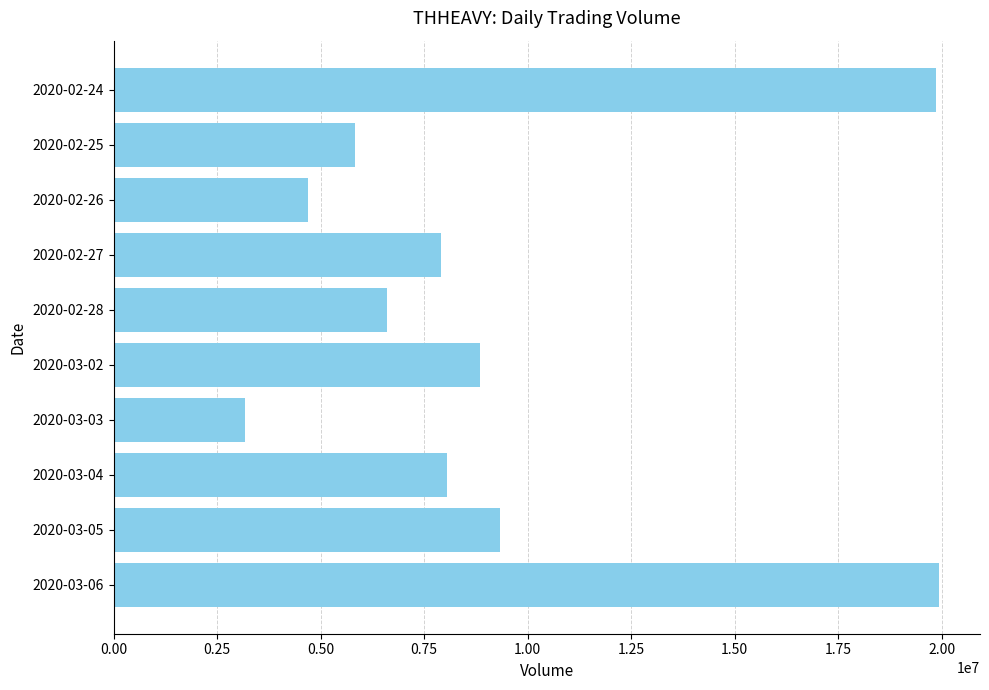

What is the value of the 2nd bar from the top?

5821800